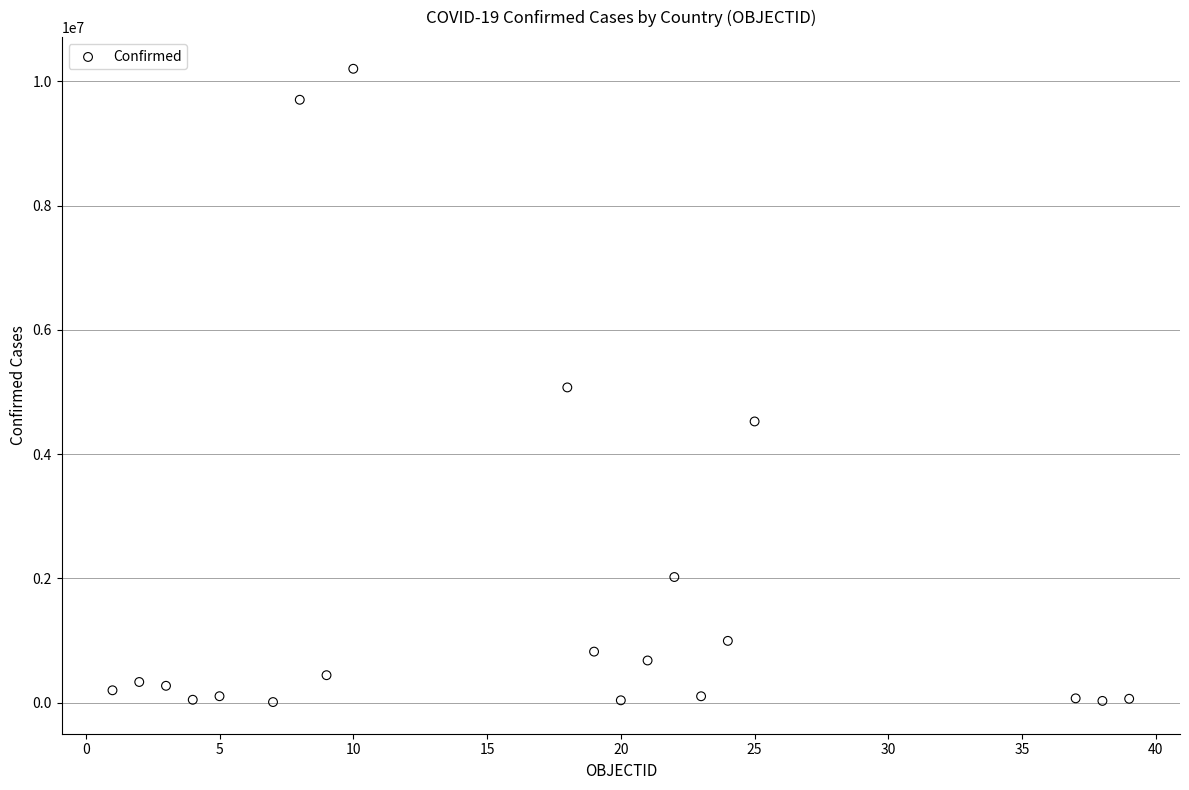

What is the range of X values (max minus min)?

38